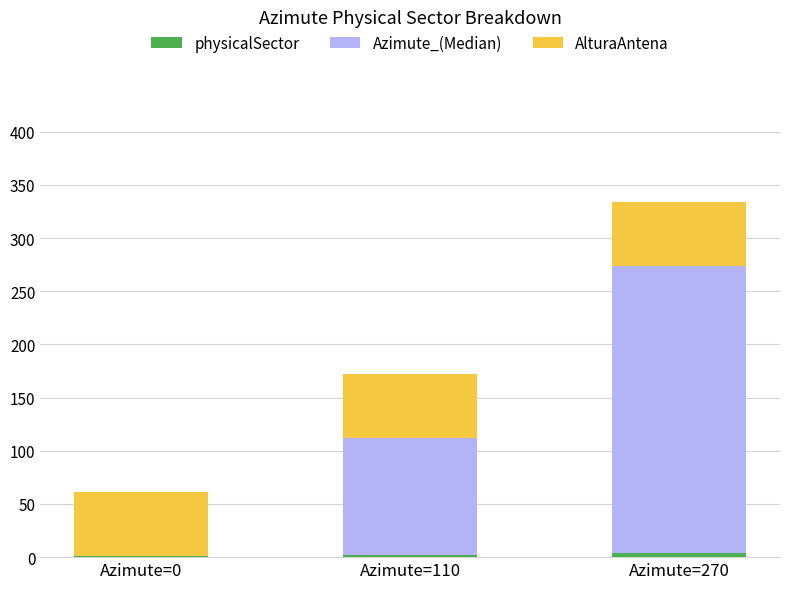

Are the bars horizontal?

No